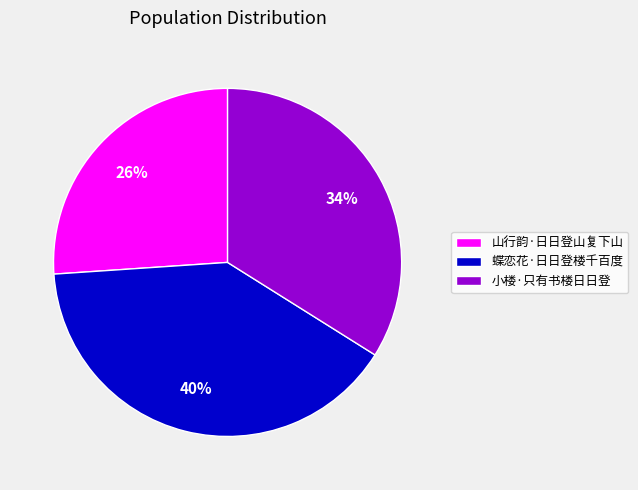

Which slice is the smallest?

山行韵·日日登山复下山